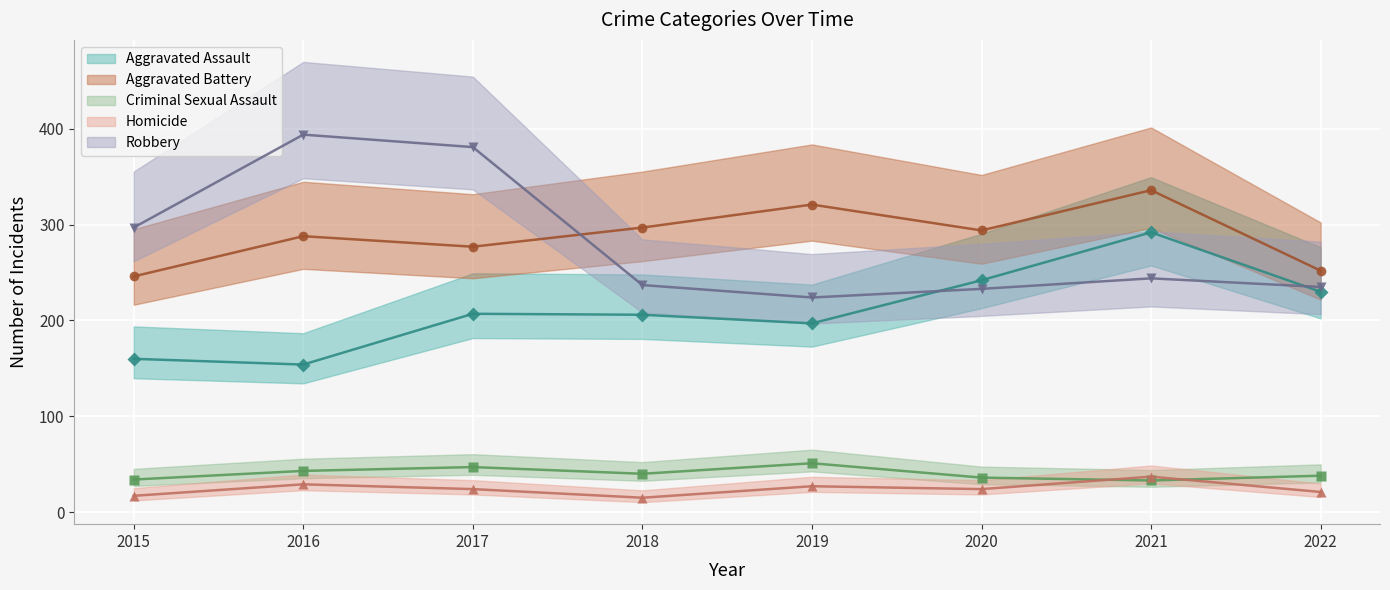

What is the maximum value shown in the chart?

394